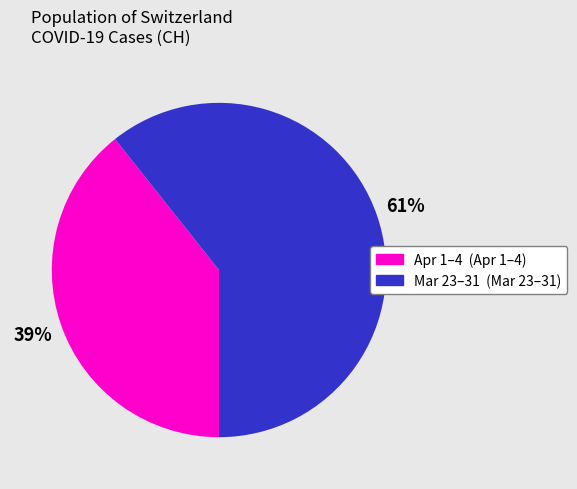

Count the number of slices in the pie.

2